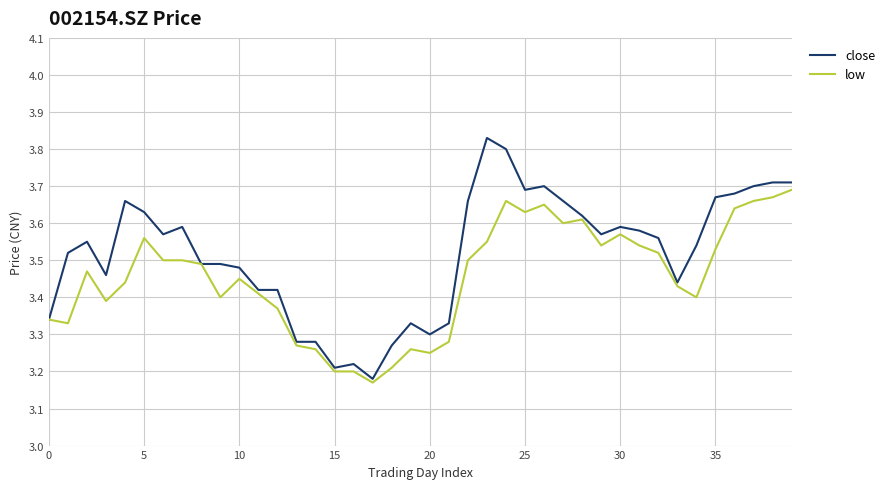

List the series in order of their overall mean, highest first.

close, low